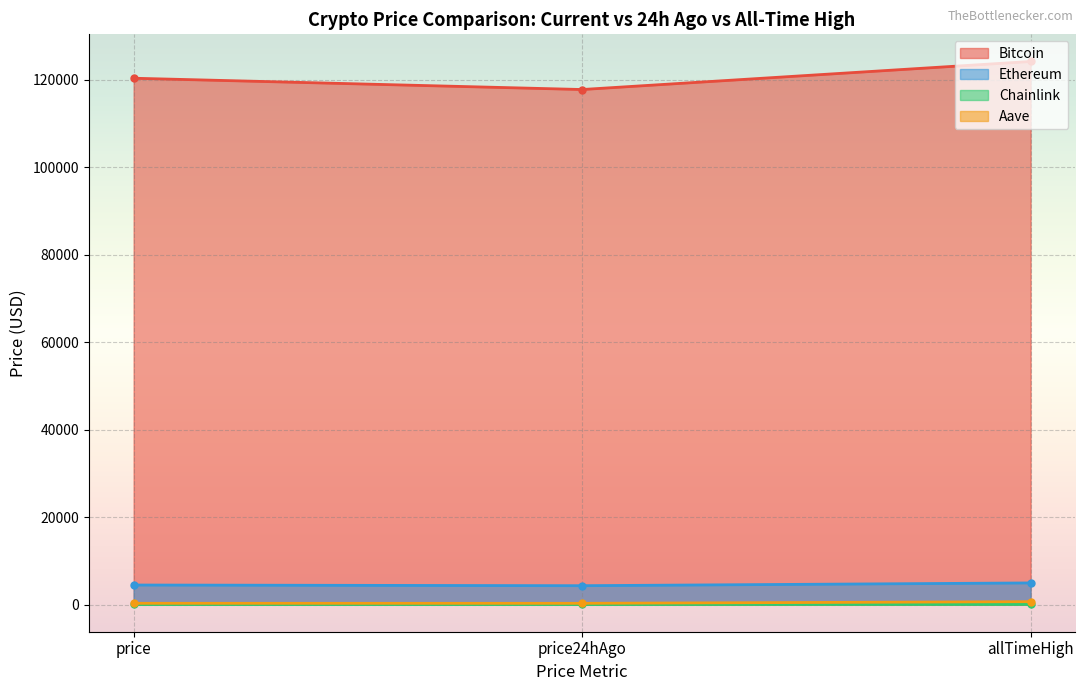

How many lines are shown in the chart?

4